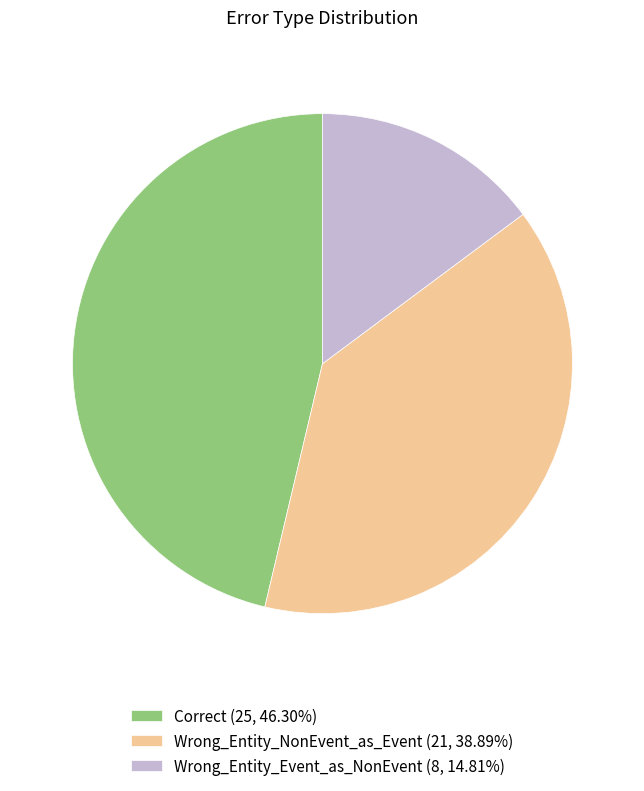

Rank the categories by value from highest to lowest.

Correct, Wrong_Entity_NonEvent_as_Event, Wrong_Entity_Event_as_NonEvent